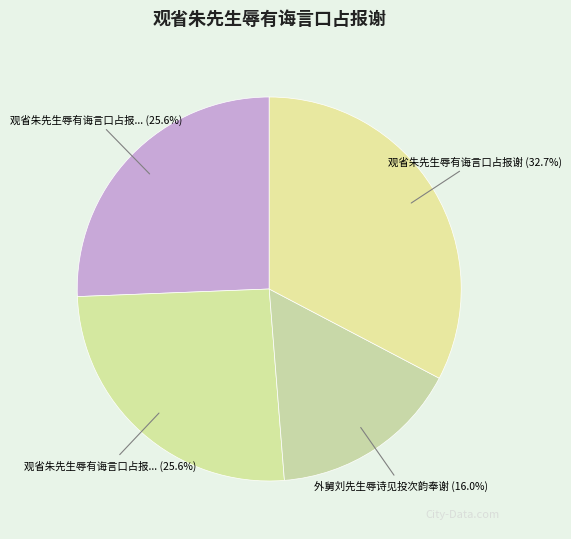

How many slices are in this pie chart?

4